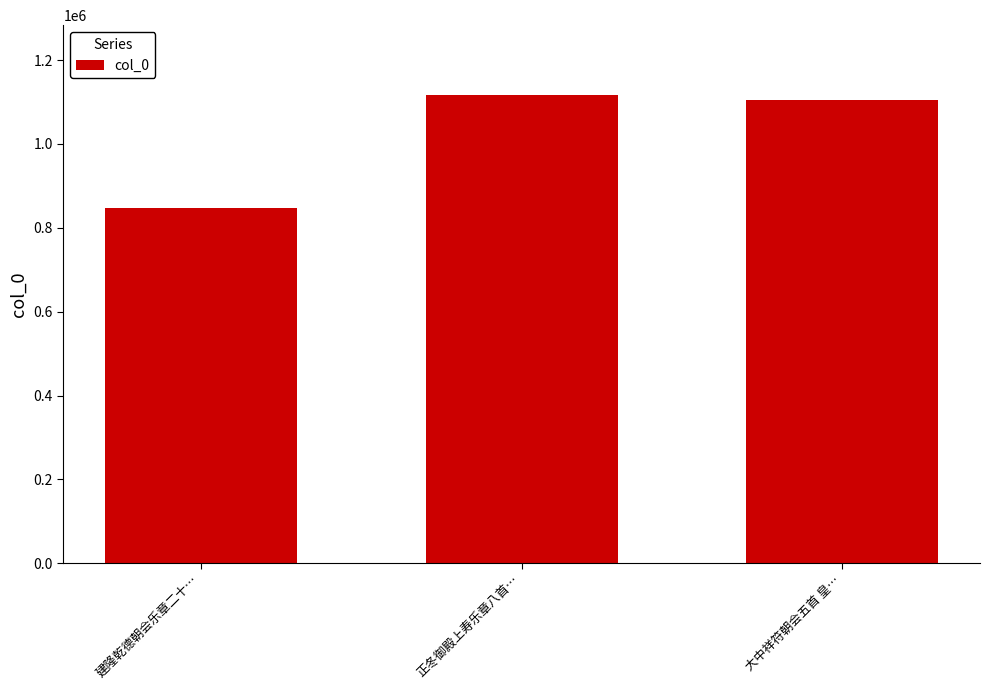

What is the label of the 3rd bar from the right?

建隆乾德朝会乐章二十…